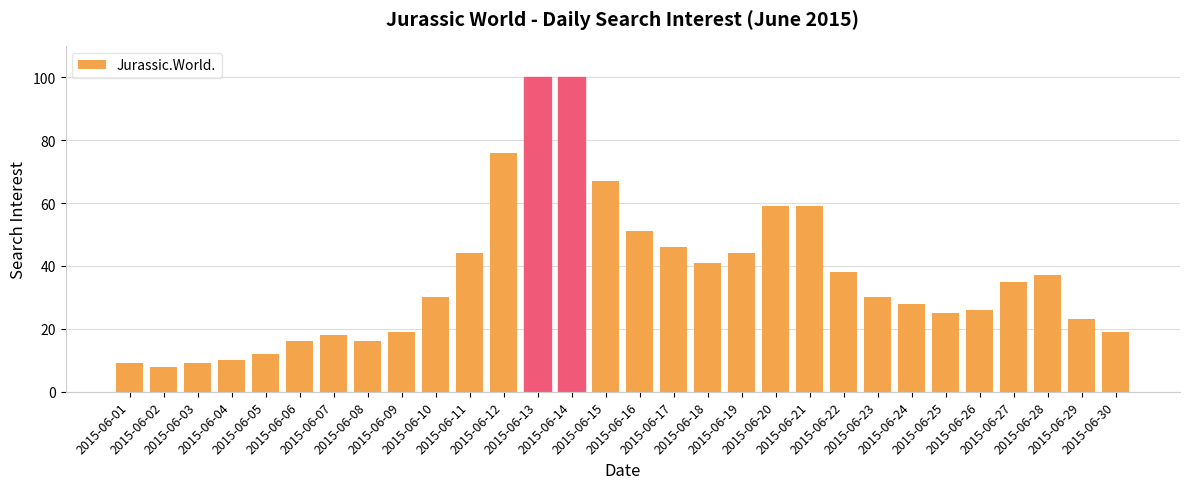

What is the approximate value at 2015-06-22?

38